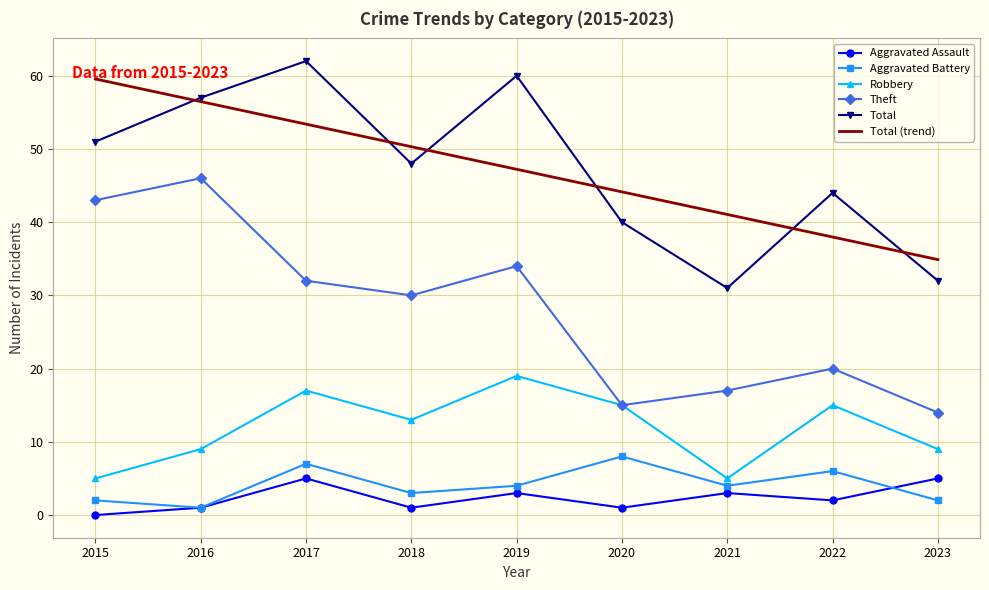

Rank the series by their maximum value, from highest to lowest.

Total, Total (trend), Theft, Robbery, Aggravated Battery, Aggravated Assault